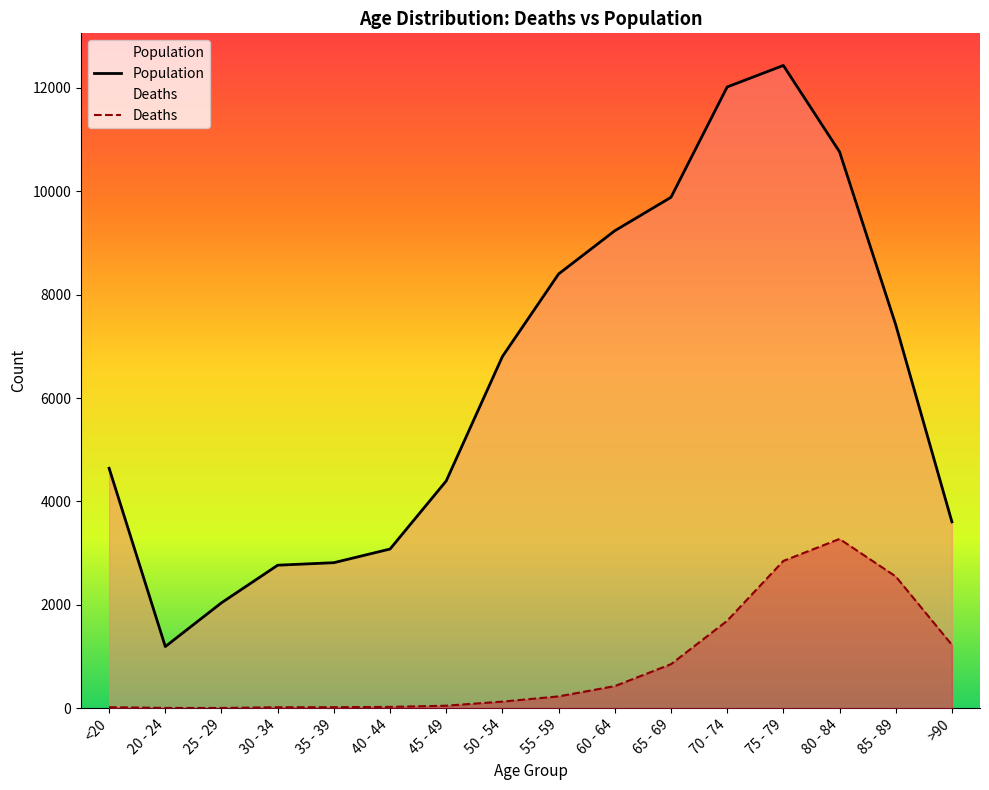

At how many categories does at least one series exceed 10015?

3